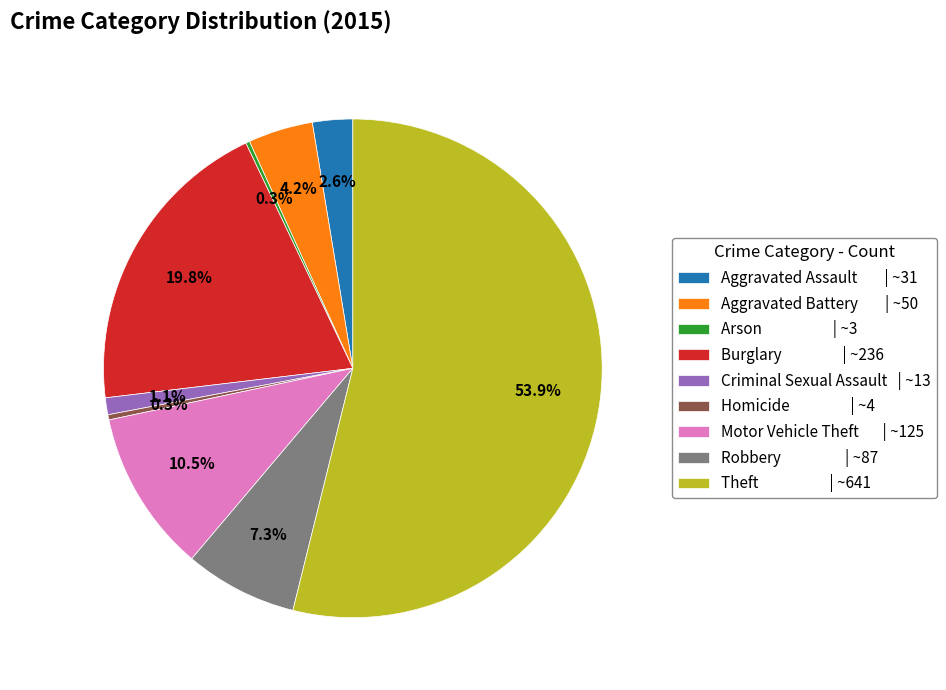

To the nearest percent, what is the average slice percentage?

11%